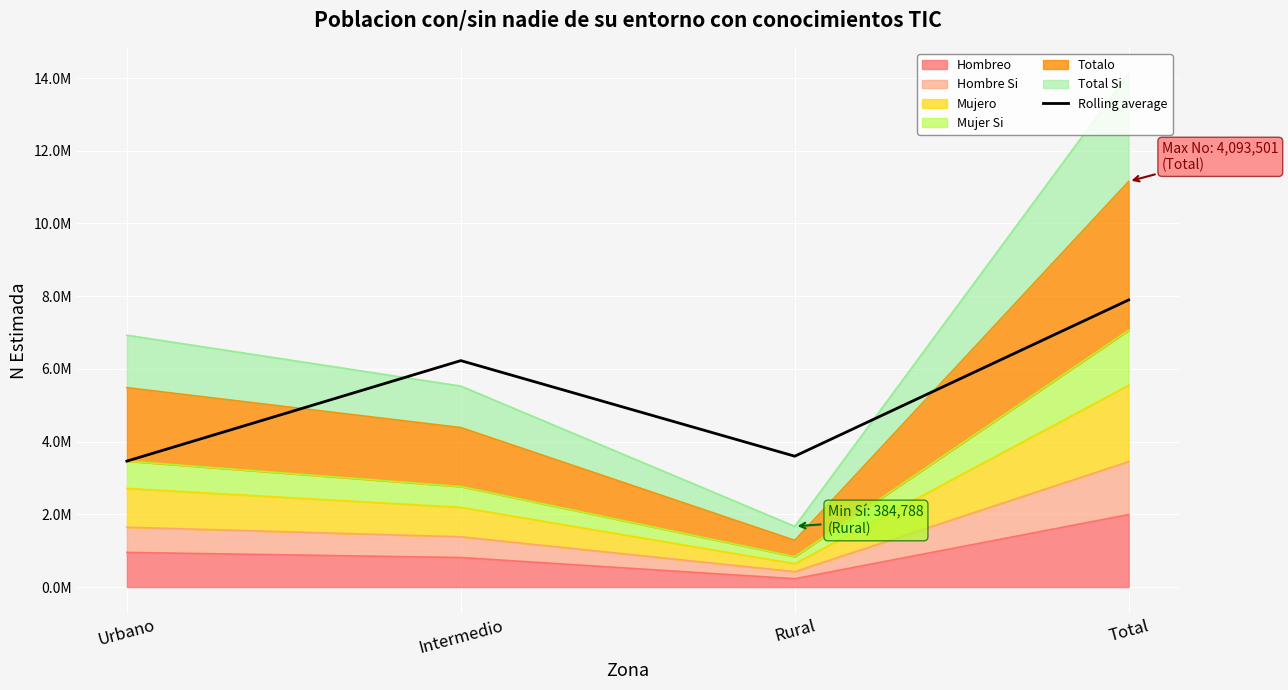

What is the label of the 2nd point from the left?

Intermedio